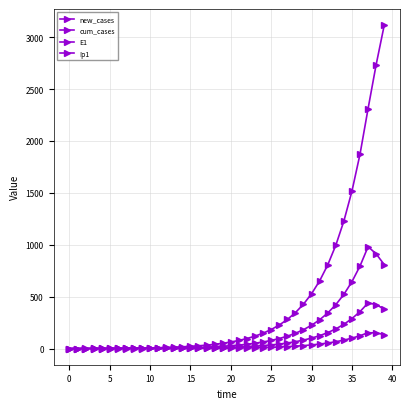

What is the value of the Ip1 point at the 40th from the left?

135.1